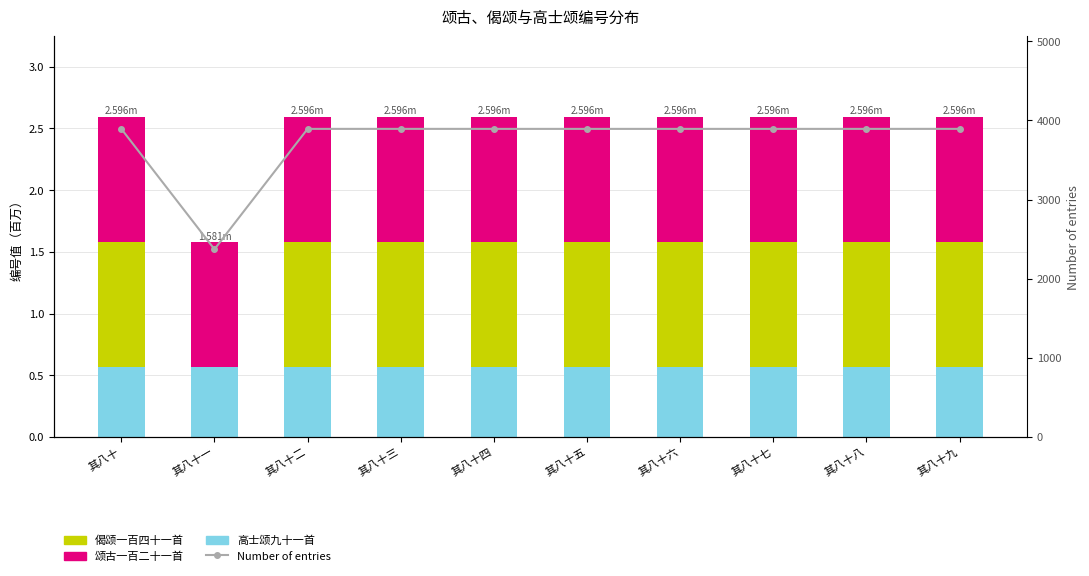

Which series has the largest total across all categories?

Number of entries